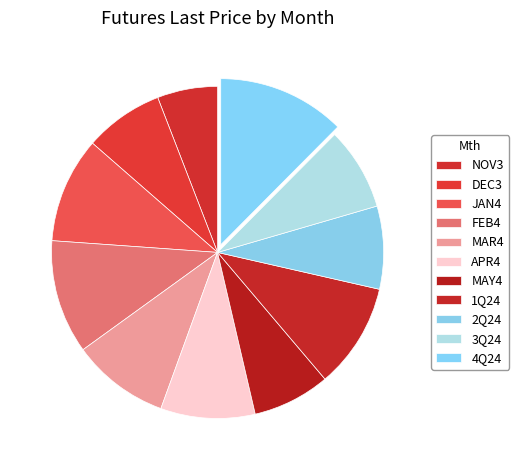

To the nearest percent, what is the average slice percentage?

9%